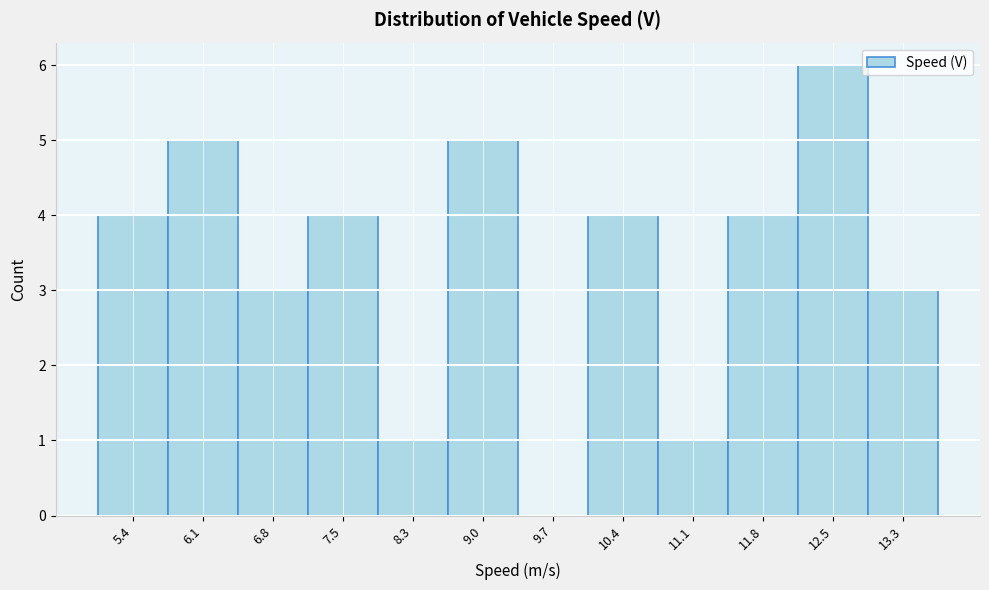

Reading left to right, list all the values displayed in this chart.

5.4=4	6.1=5	6.8=3	7.5=4	8.3=1	9.0=5	9.7=0	10.4=4	11.1=1	11.8=4	12.5=6	13.3=3